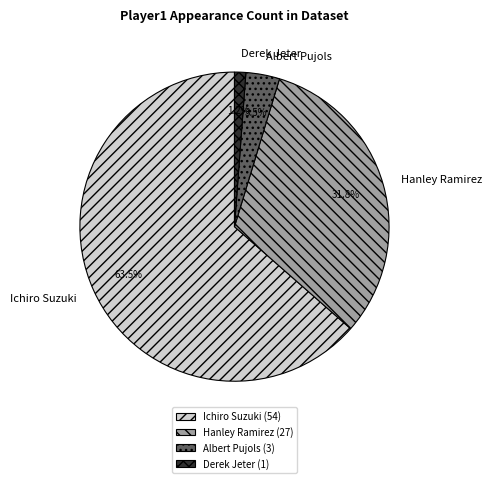

Approximately how many times larger is the value at Hanley Ramirez compared to Ichiro Suzuki?

0.5